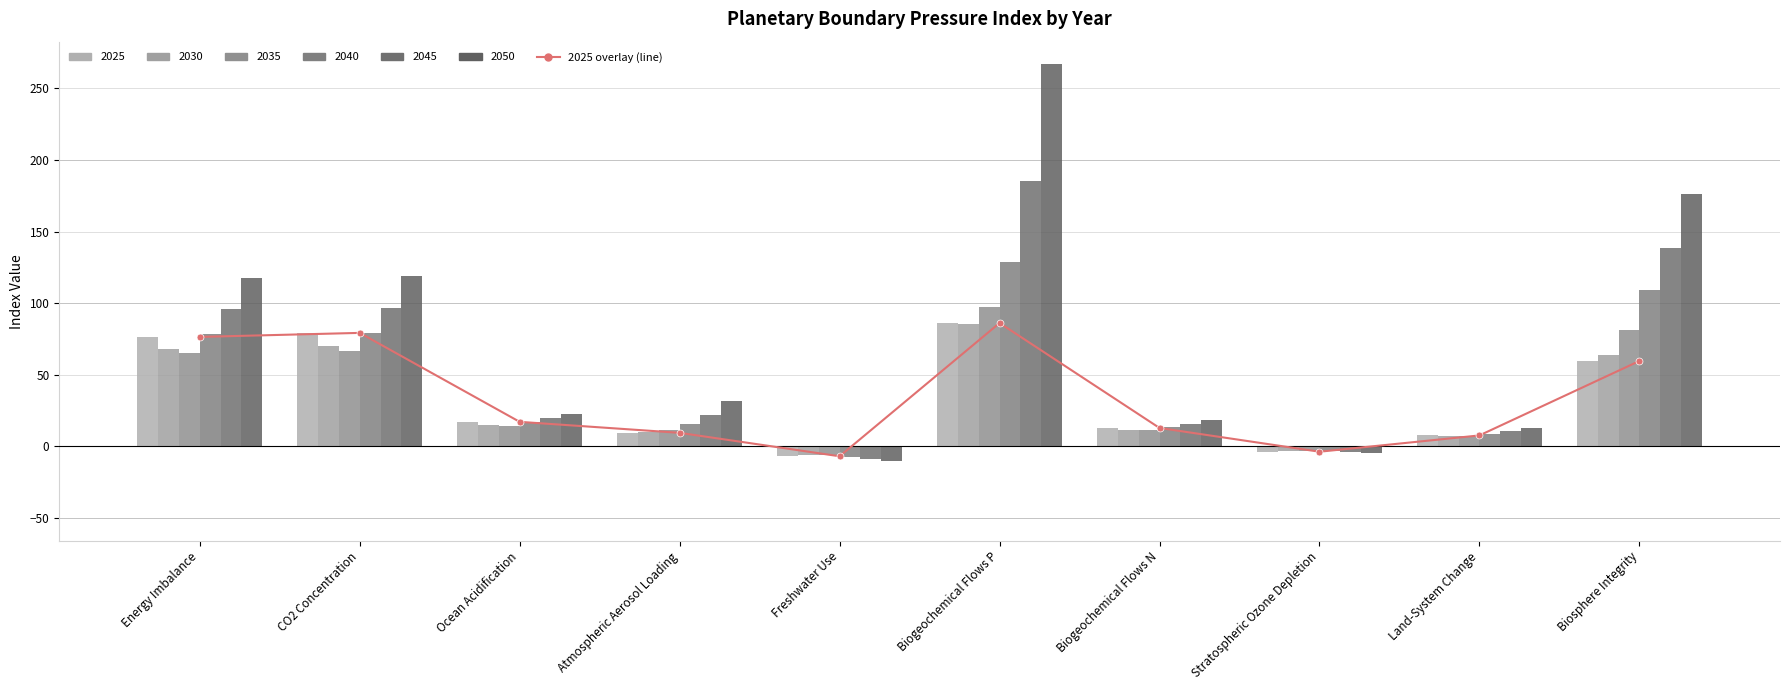

What is the sum of the values at Biosphere Integrity and CO2 Concentration?

138.9